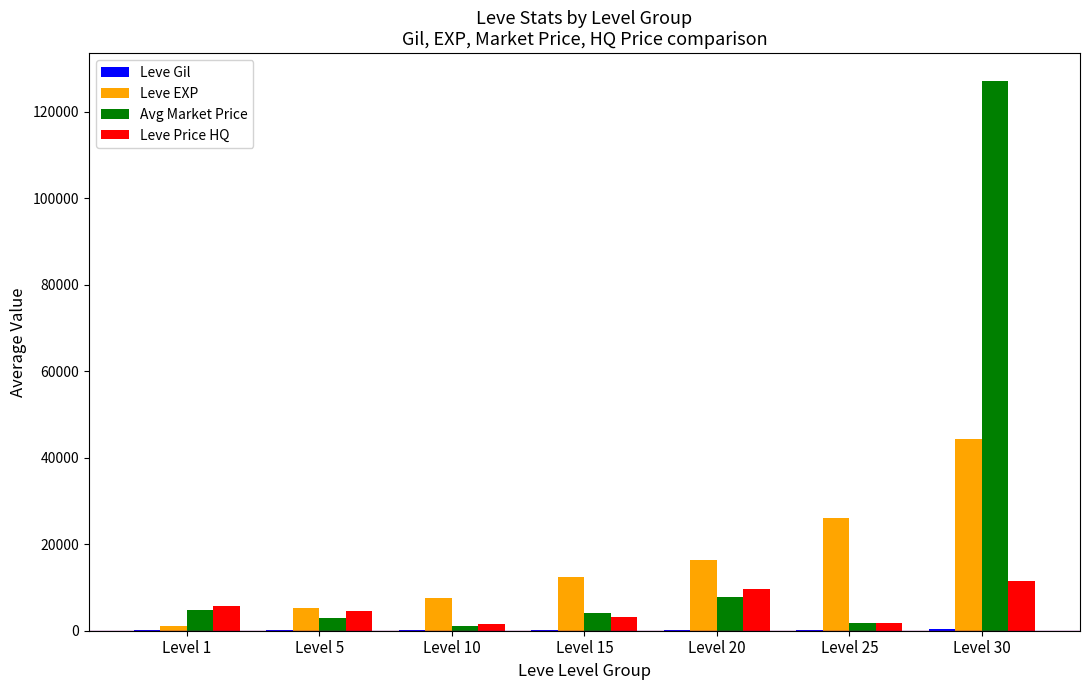

What is the total value across all series at Level 5?

13020